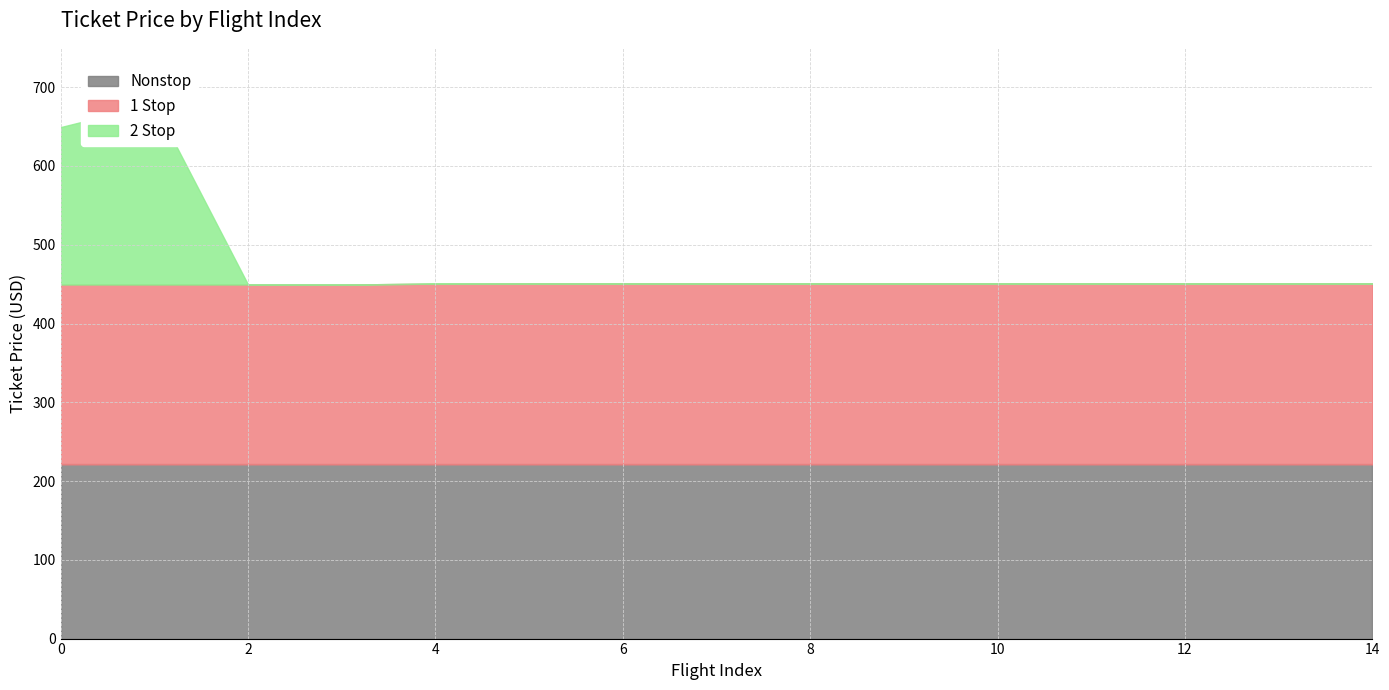

How many interior local peaks does the 2 Stop series have?

1